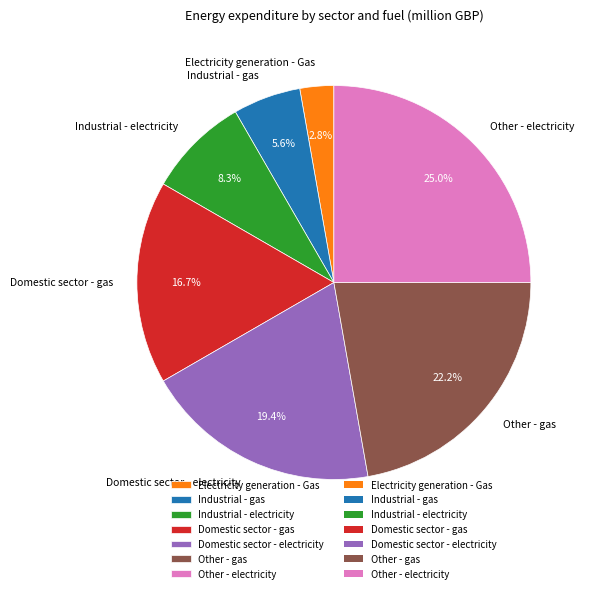

Does Industrial - electricity represent more than half of the total?

No